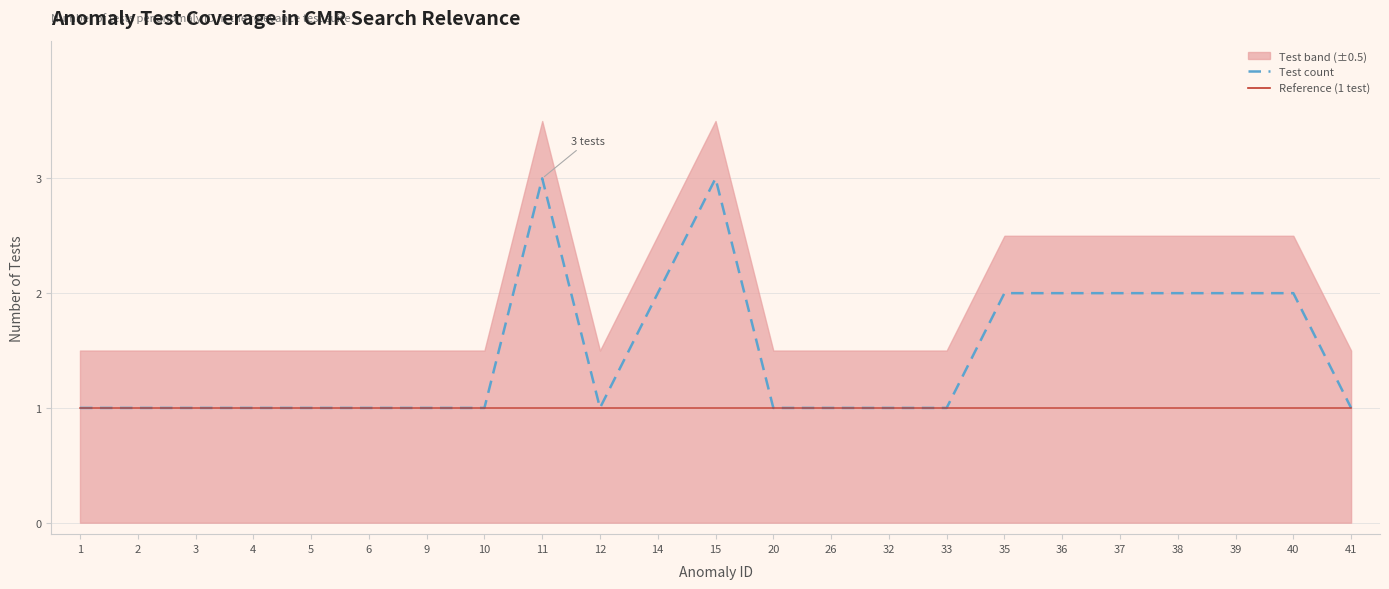

Is it true that tests_per_anomaly equals 2.6 at 36?

False